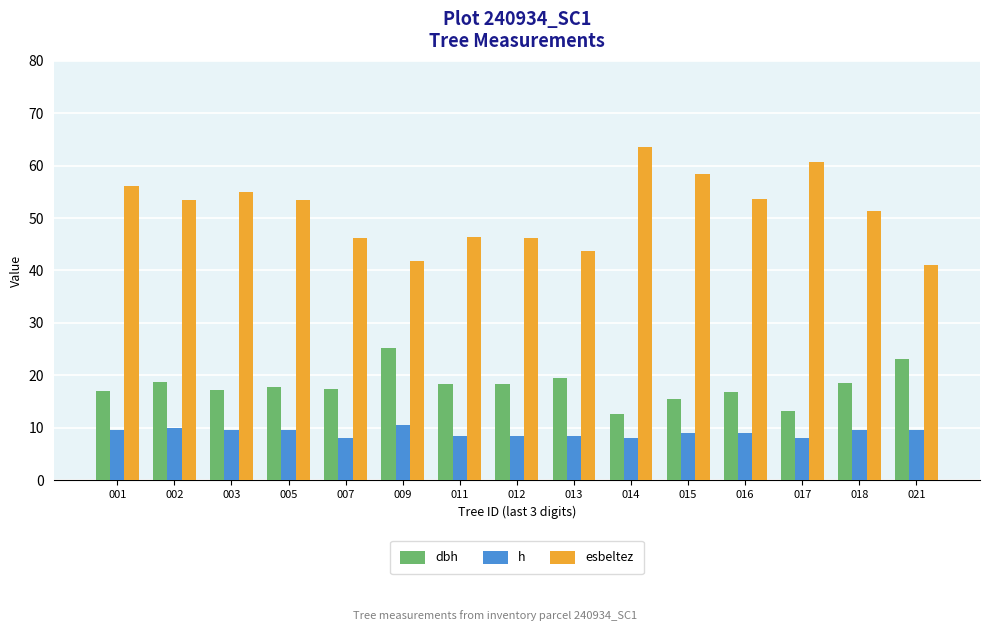

Are the bars grouped side by side (vs. stacked)?

Yes